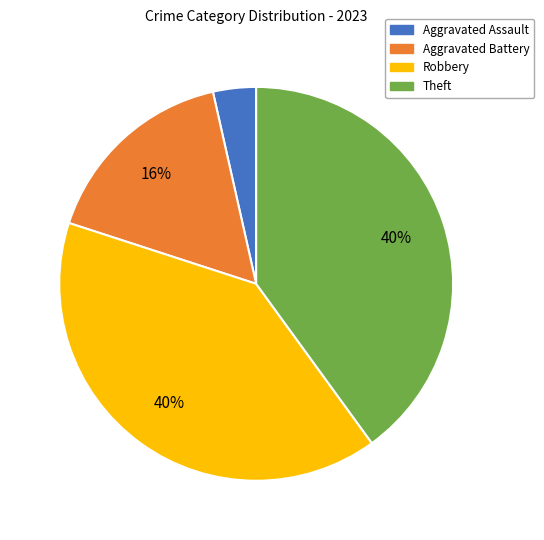

Combined, do Aggravated Assault and Aggravated Battery account for over 50%?

No